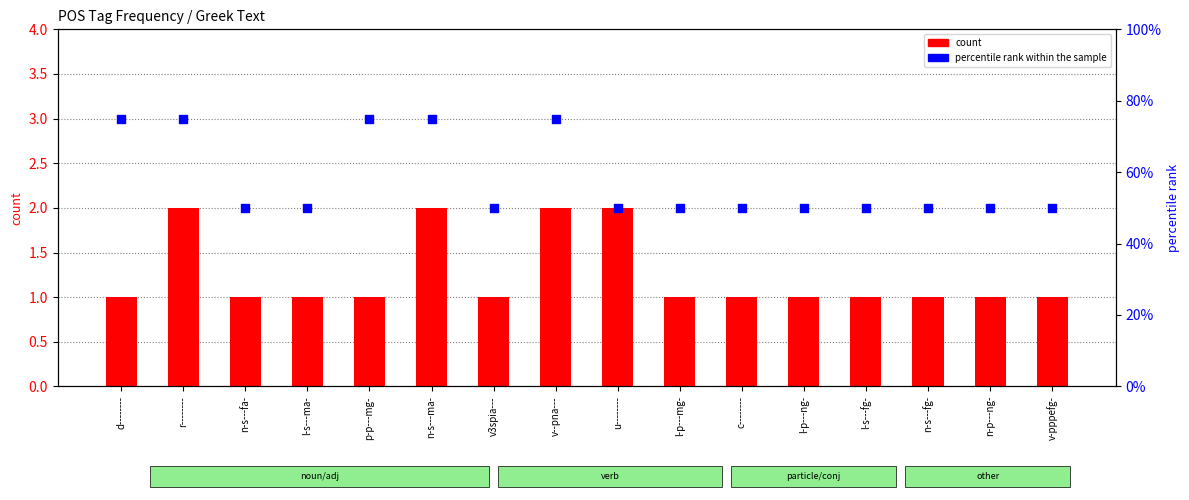

What is the total value across all series at l-s---fg-?

51